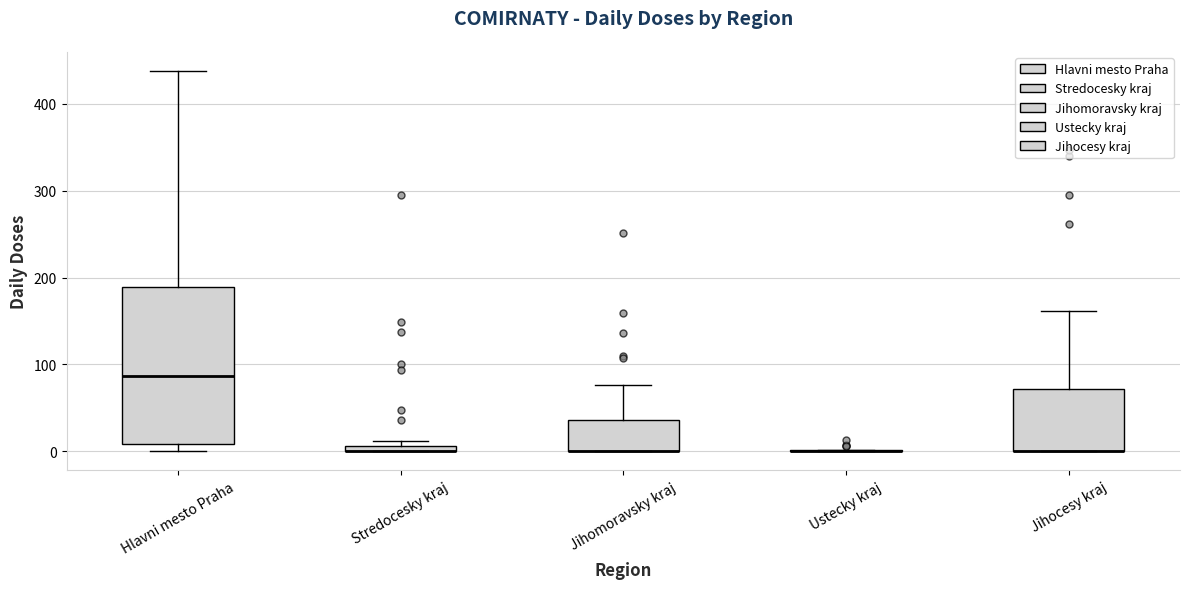

Comparing the boxes themselves (not the whiskers), which one is the tallest?

Hlavni mesto Praha